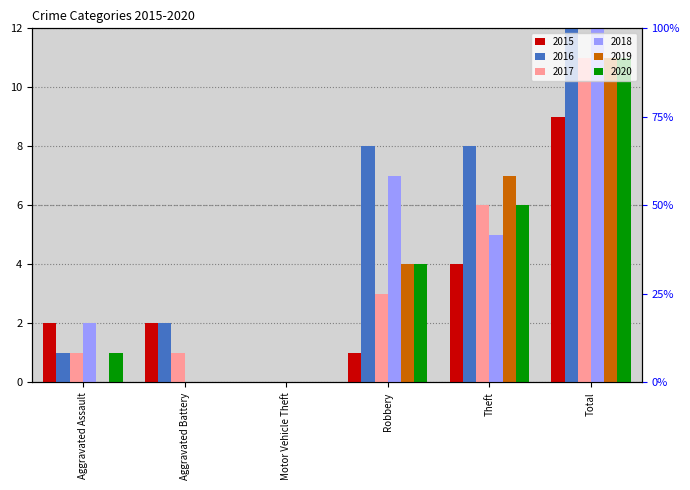

Between Aggravated Battery and Total, which series saw the biggest shift?

2016